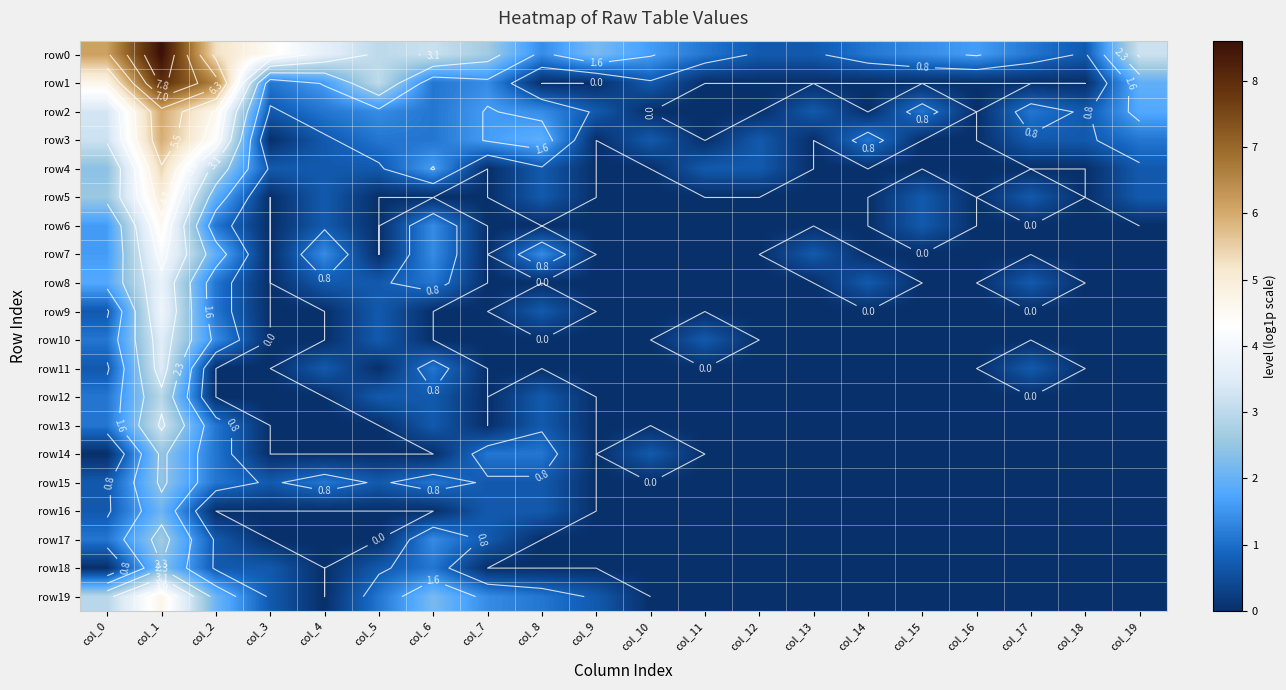

How many values in the row3 series exceed 0?

14